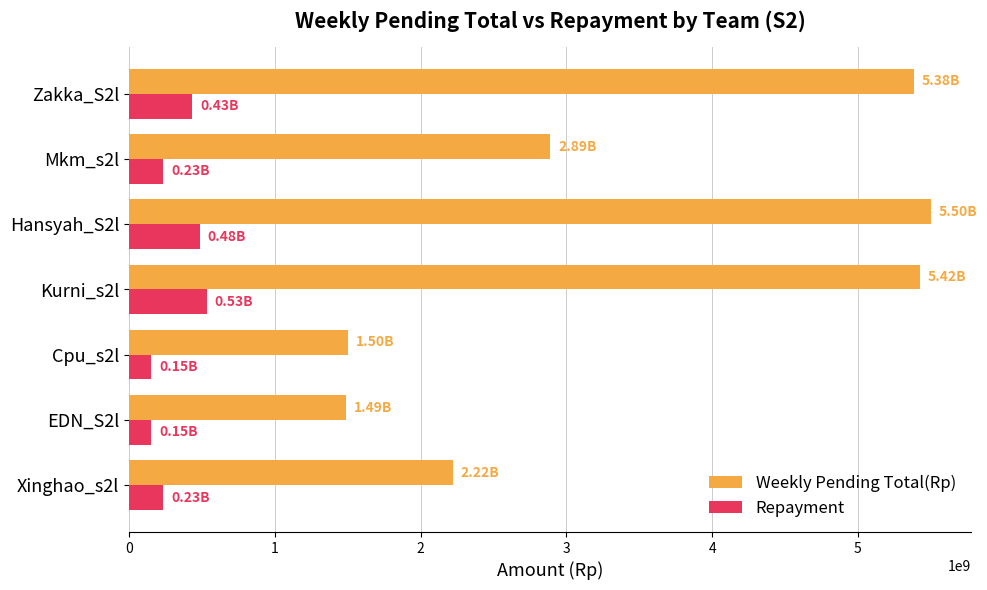

Rank the series at Mkm_s2l from lowest to highest value.

Repayment, Weekly Pending Total(Rp)